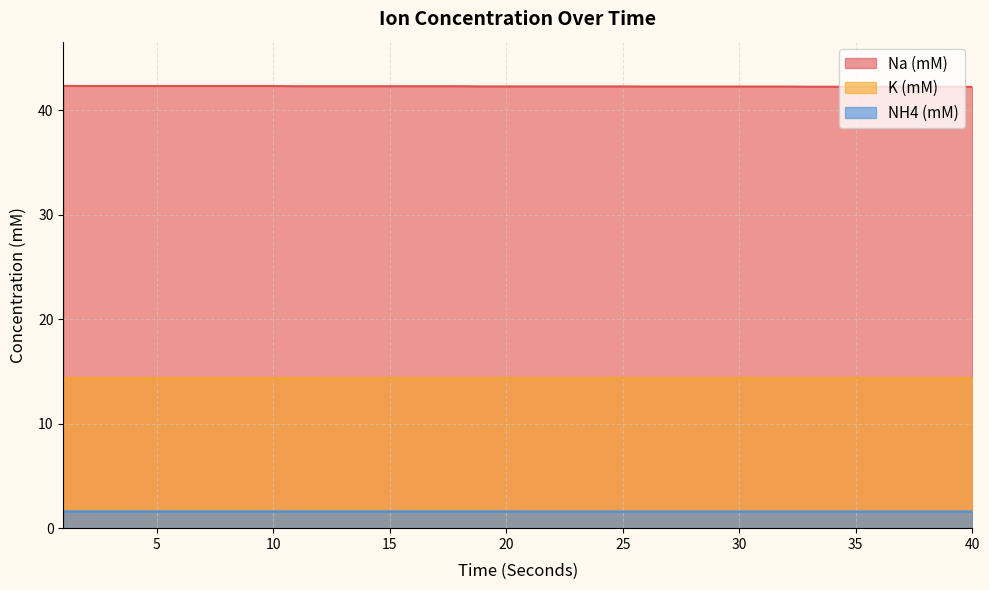

How many NH4 (mM) values are between 1 and 2?

40